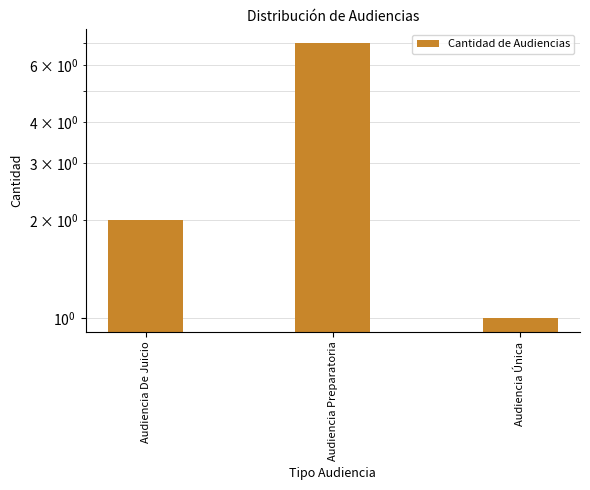

What is the label of the 2nd bar from the right?

Audiencia Preparatoria